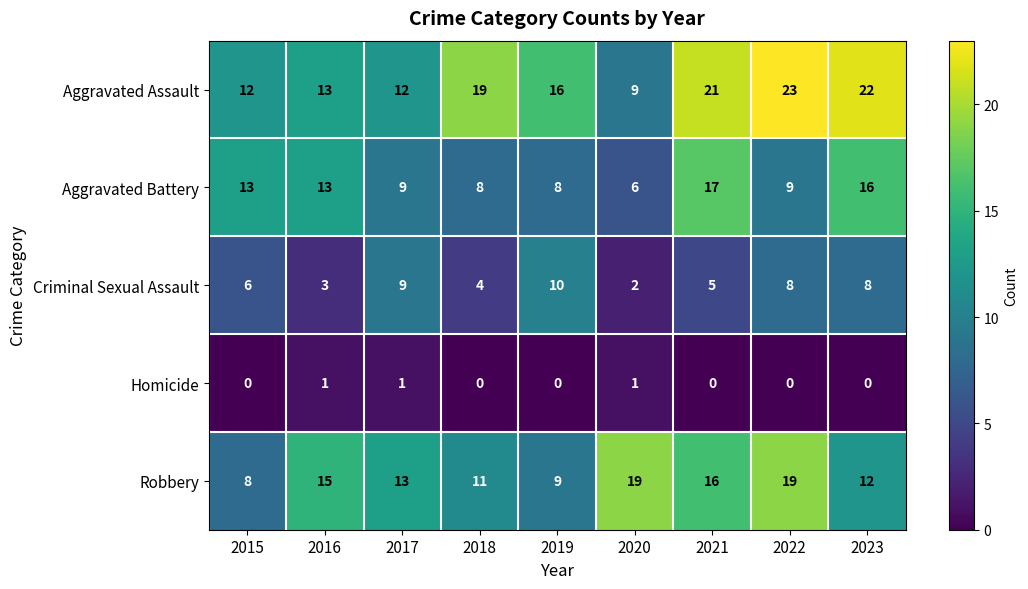

List the series in order of their overall mean, highest first.

Aggravated Assault, Robbery, Aggravated Battery, Criminal Sexual Assault, Homicide